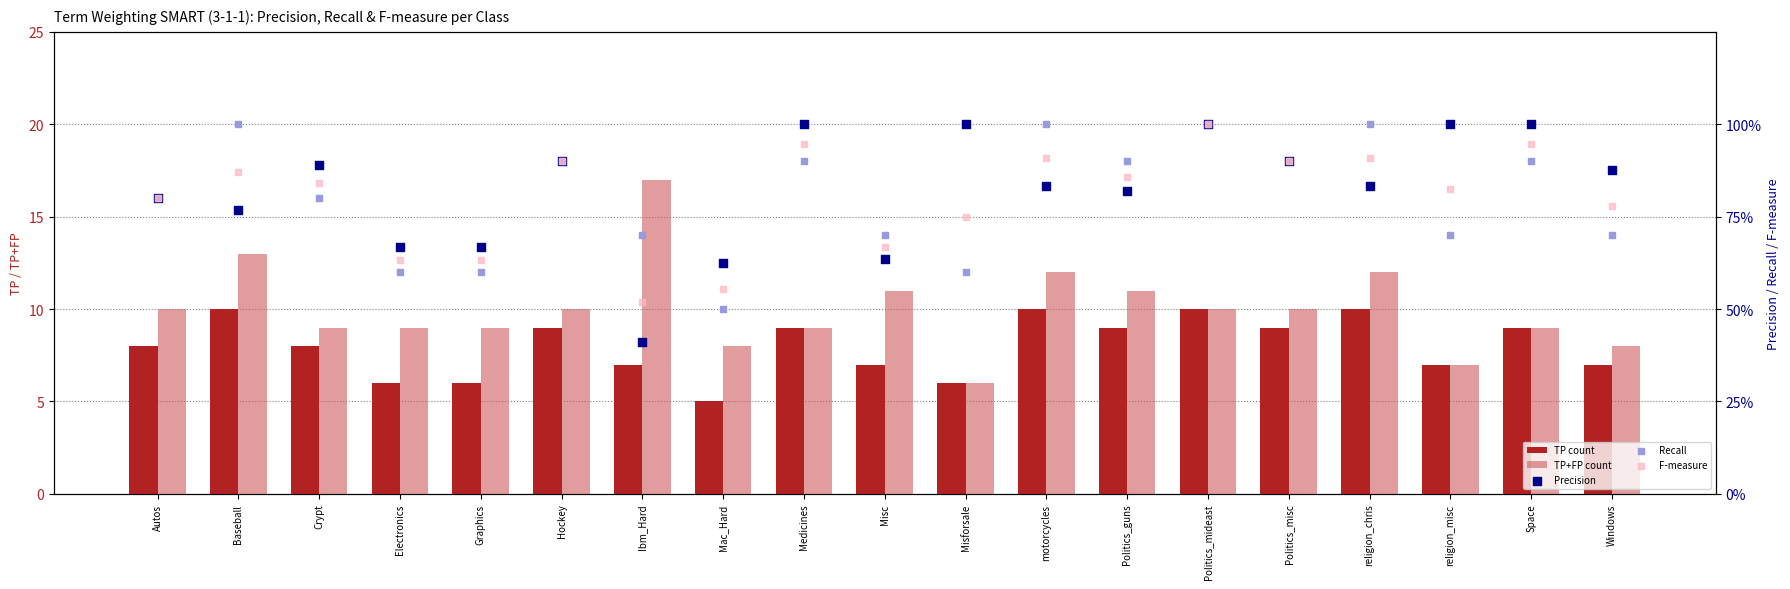

Which series has the largest total across all categories?

TP+FP